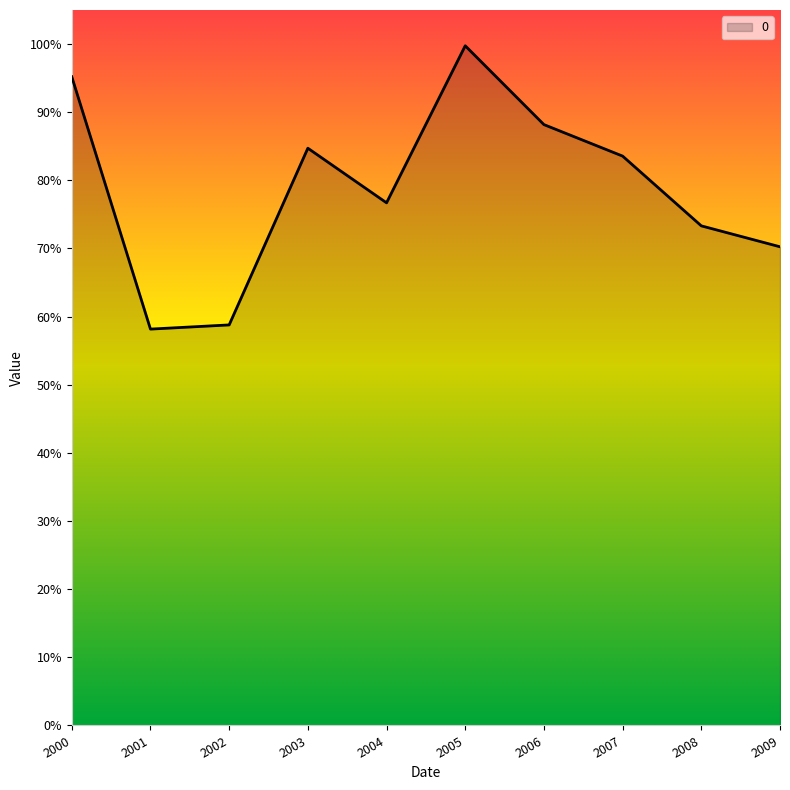

What is the smallest value displayed?

0.6